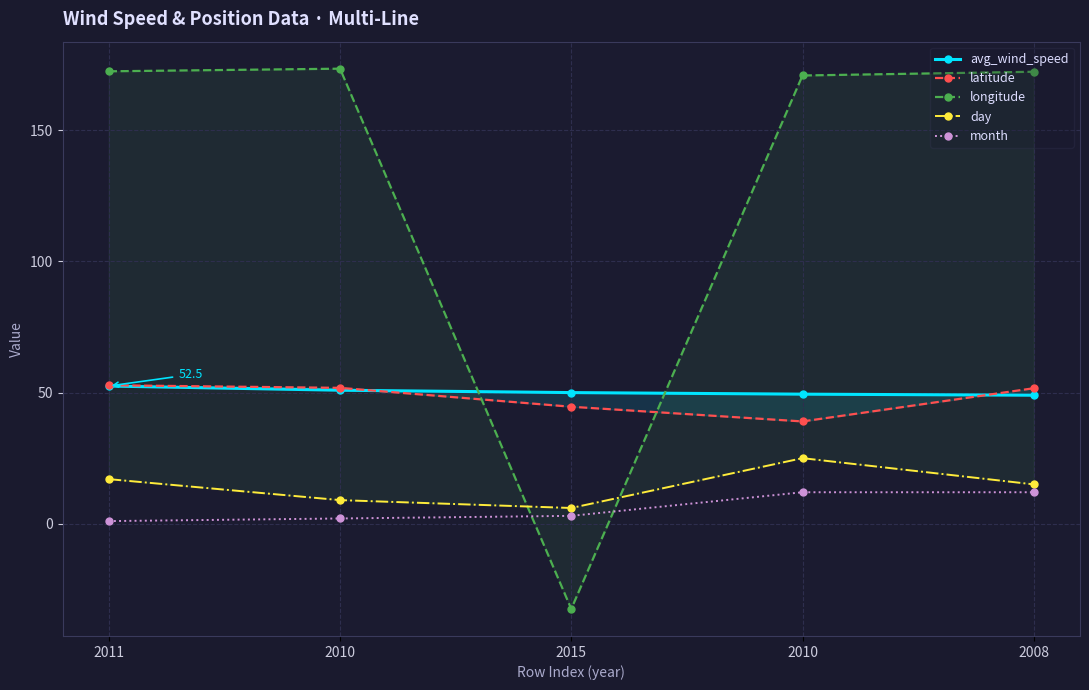

In longitude, how many points are lower than both neighbors (excluding endpoints)?

1